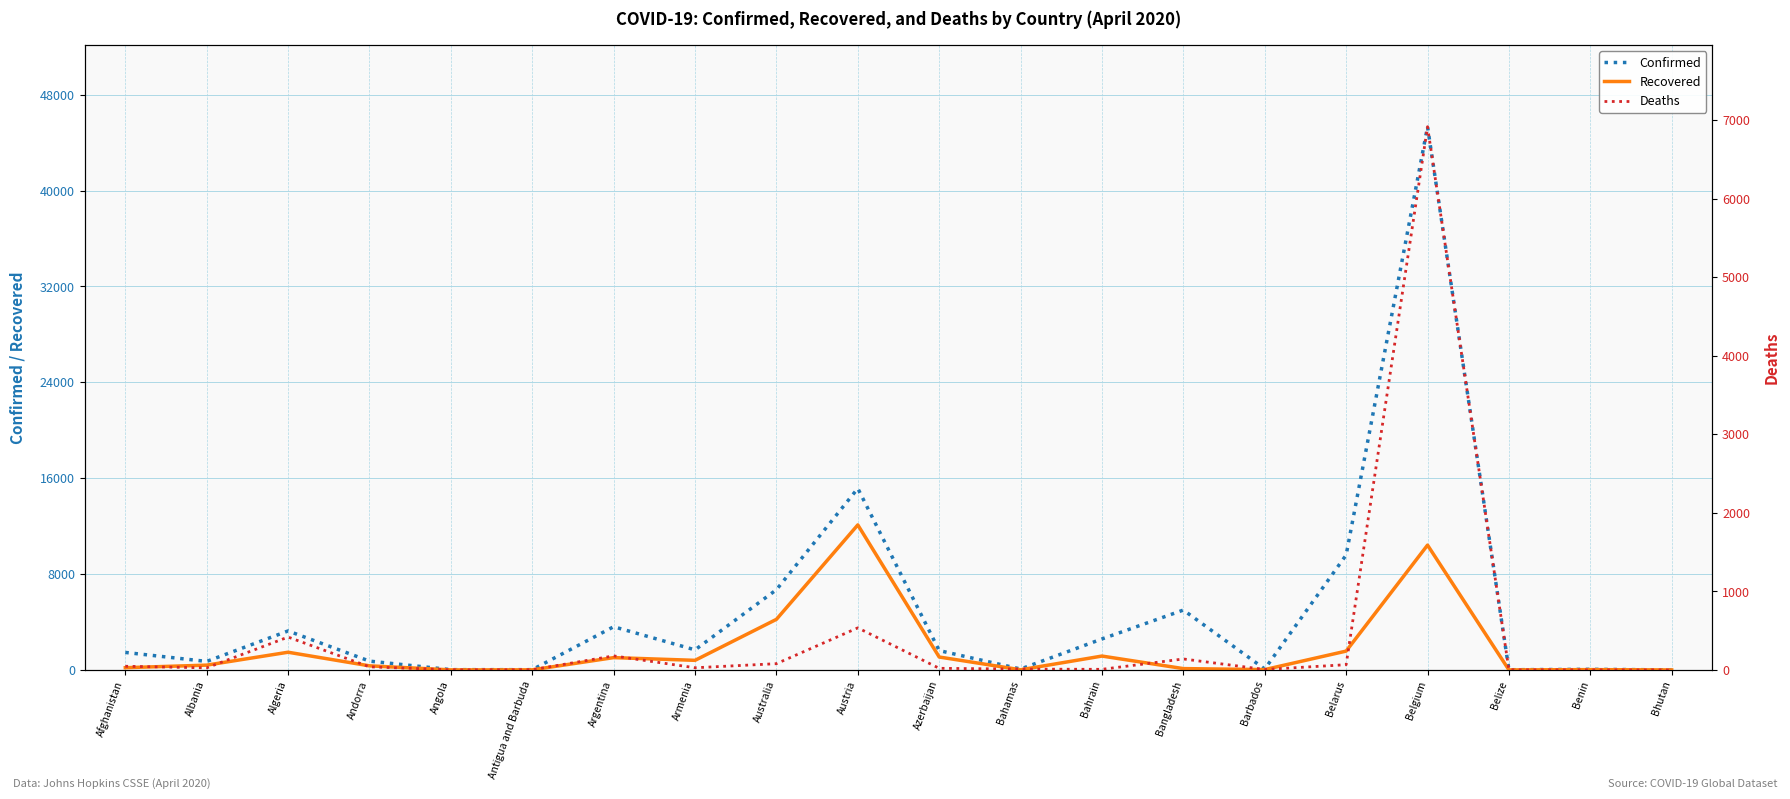

What is the total value across all series at Albania?

1142